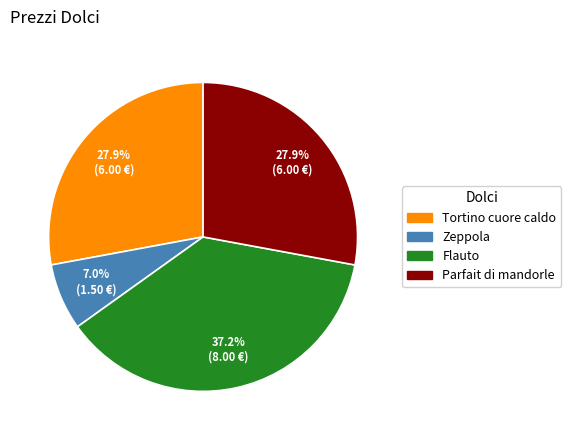

What percentage is the Zeppola slice, to the nearest percent?

7%